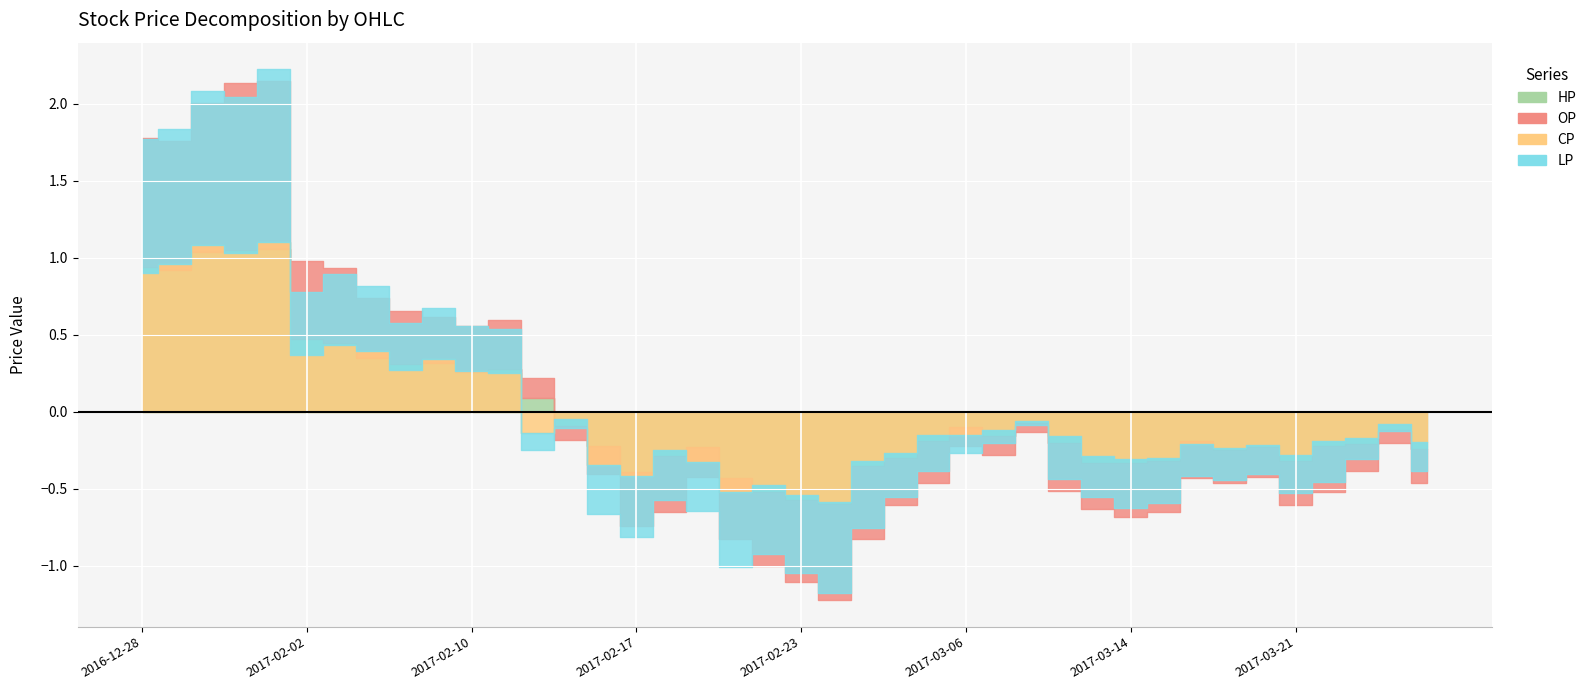

True or false: HP has more than 0 interior local peaks.

True